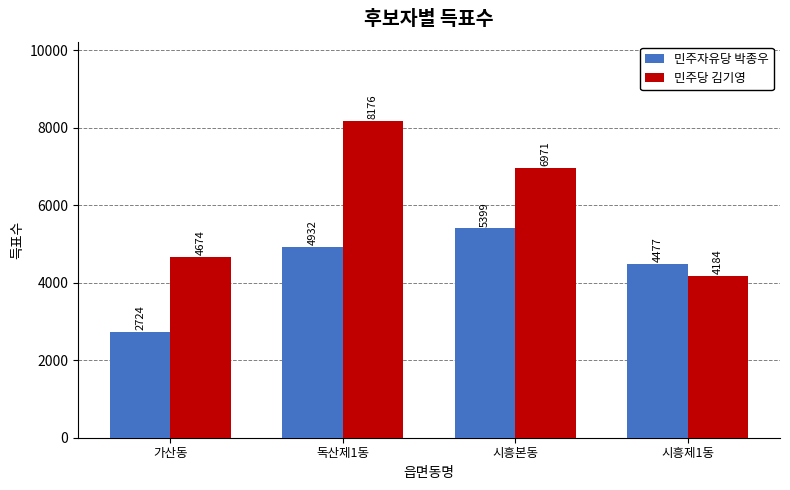

Does the chart contain stacked bars?

No